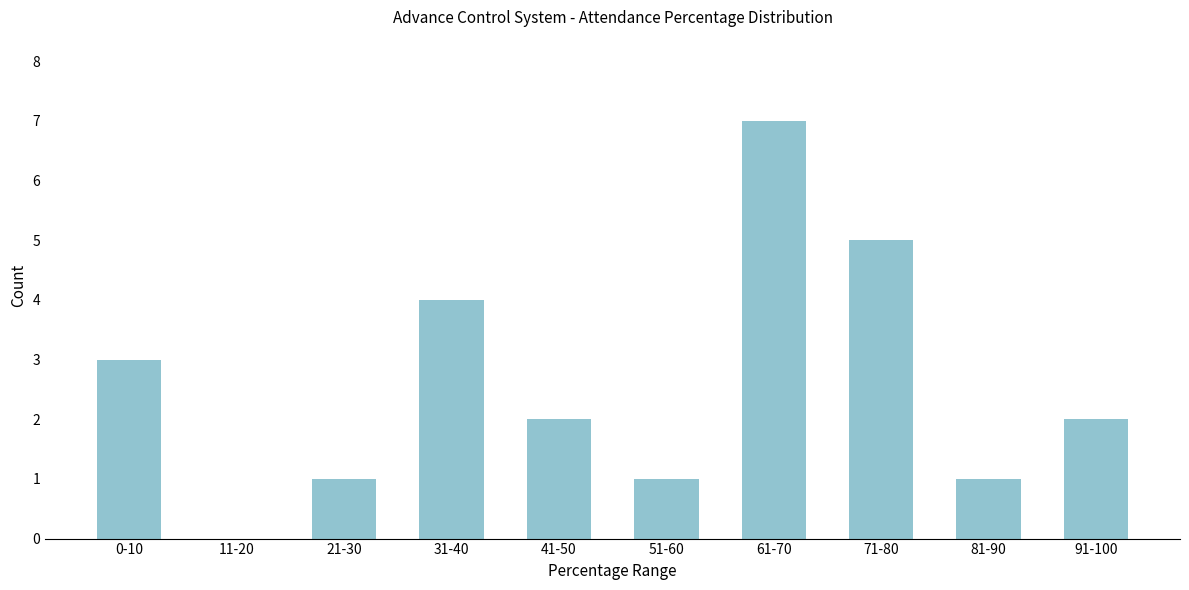

Reading left to right, what are all the values shown in this chart?

0-10=3	11-20=0	21-30=1	31-40=4	41-50=2	51-60=1	61-70=7	71-80=5	81-90=1	91-100=2